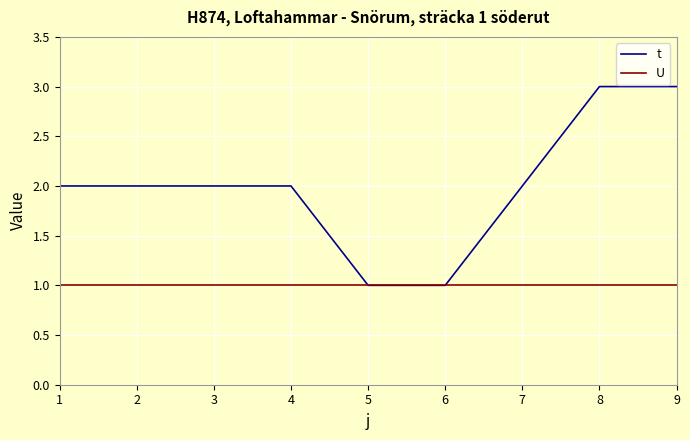

Does the chart have visible grid lines?

Yes